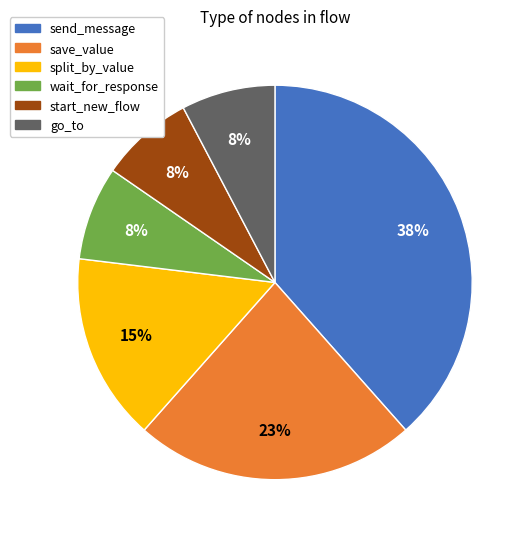

Does any single category account for the majority?

No